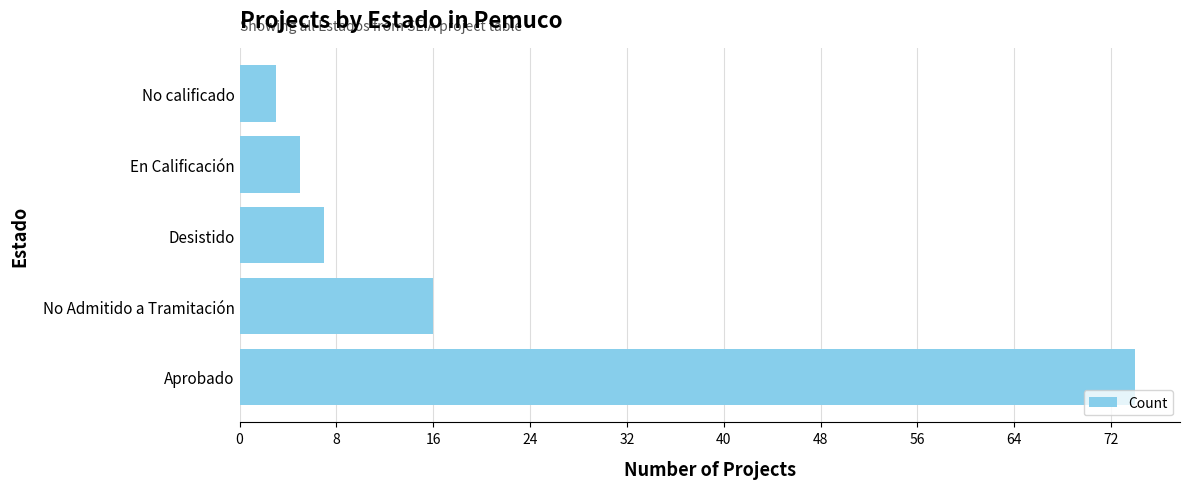

True or false: the data shows 74 at Aprobado.

True